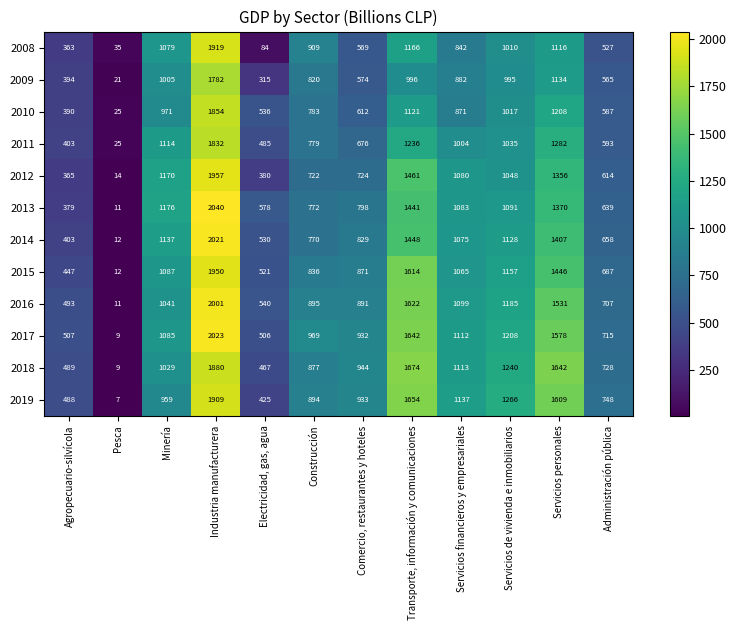

What is the minimum value for 2011?

25